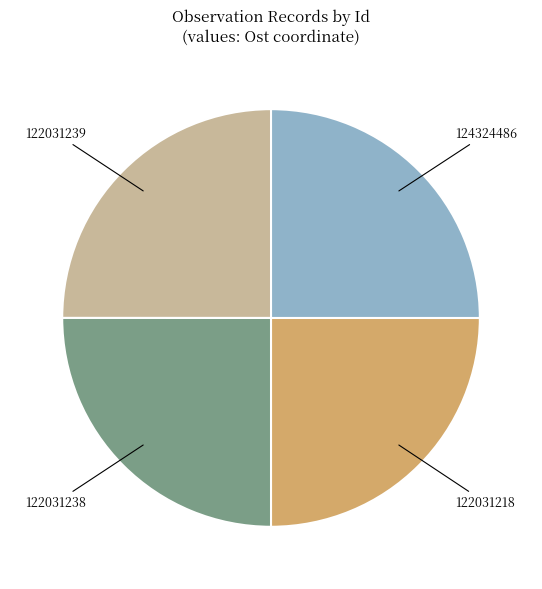

Does 124324486 represent more than half of the total?

No